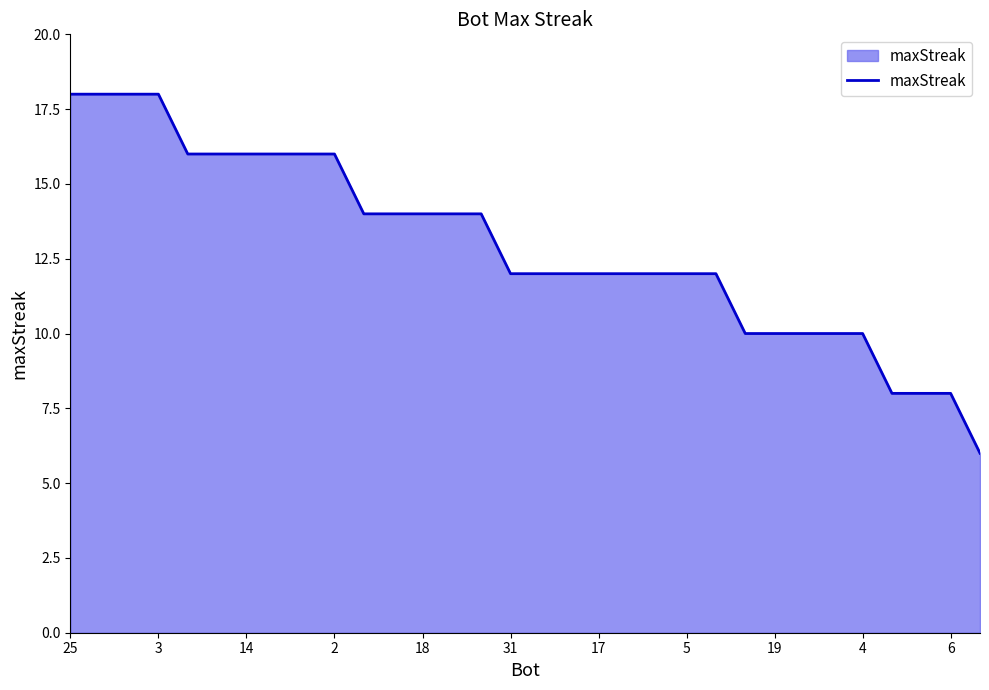

Does the chart display data point markers on the line(s)?

No